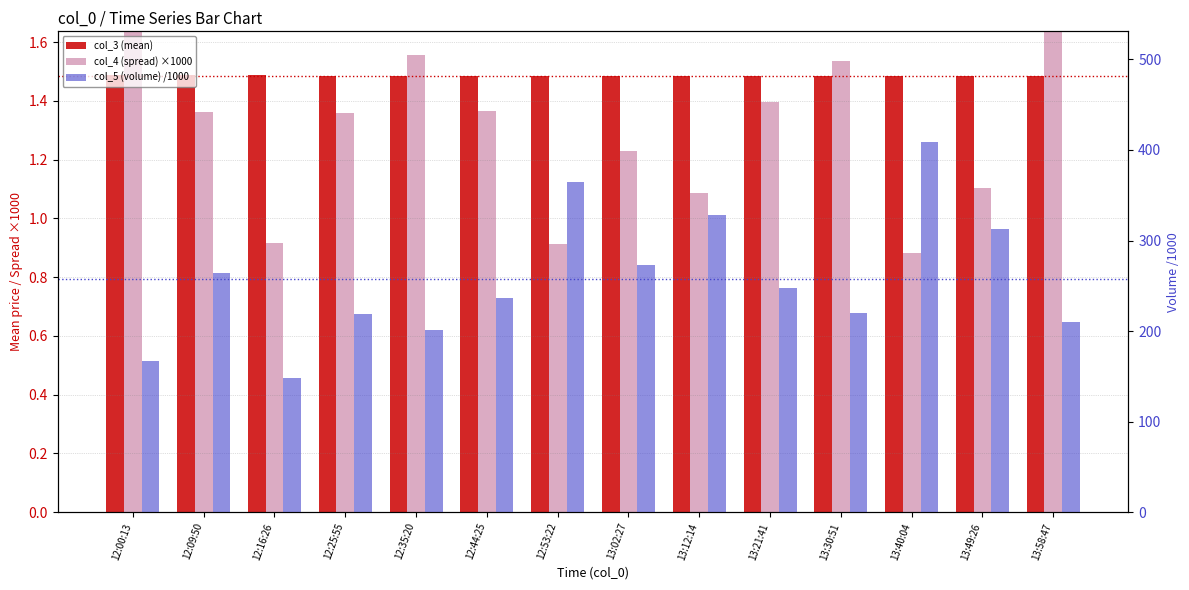

Read the col_3 (mean) value at 13:58:47.

1.5